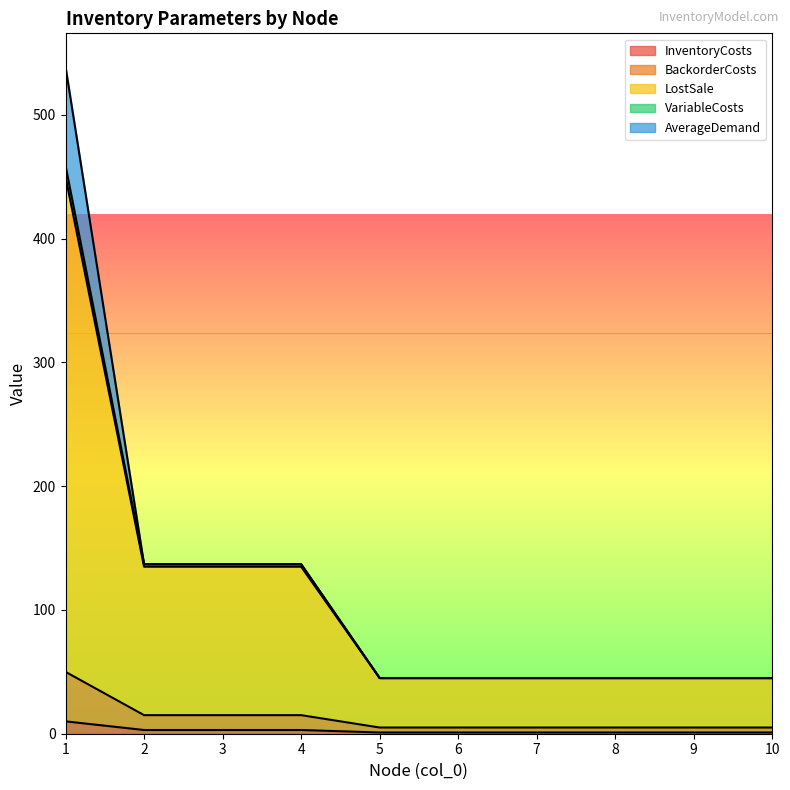

True or false: LostSale and InventoryCosts cross at least once.

False